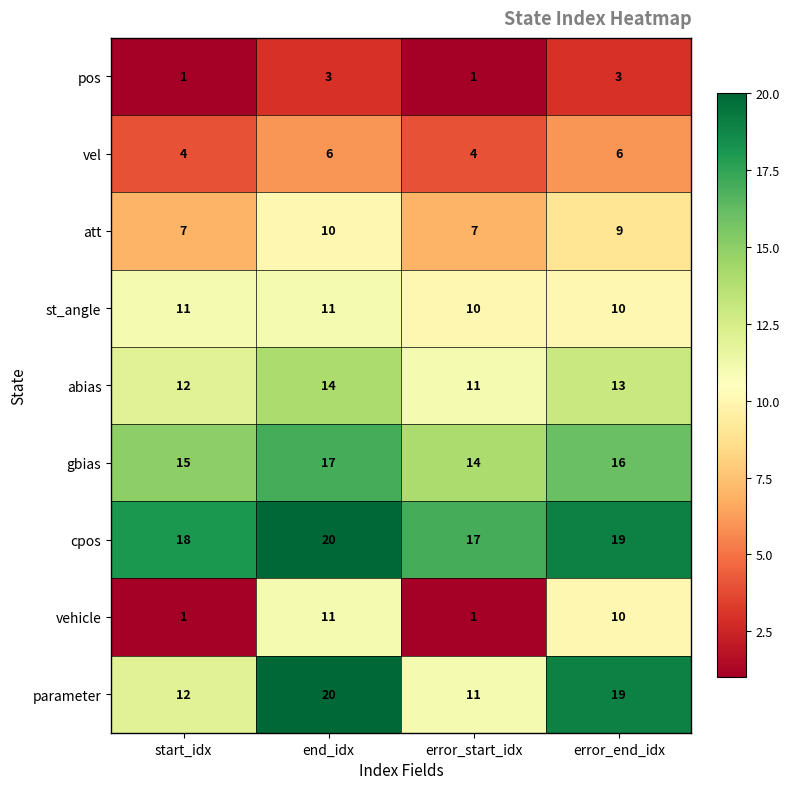

How many data points does each series have?

4